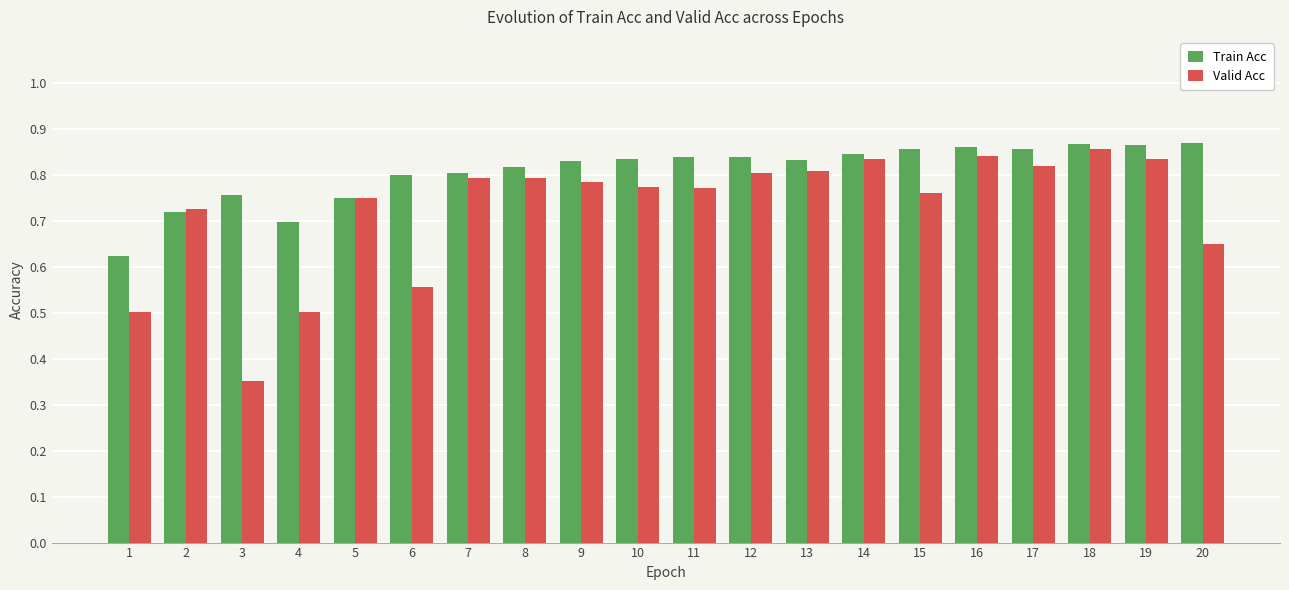

Where is Valid Acc nearest to the value 0?

3